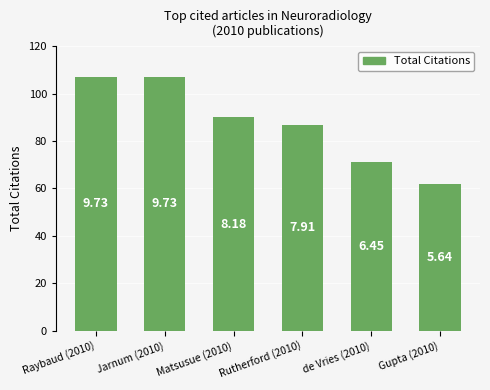

Where is the data nearest to the value 84?

Rutherford (2010)